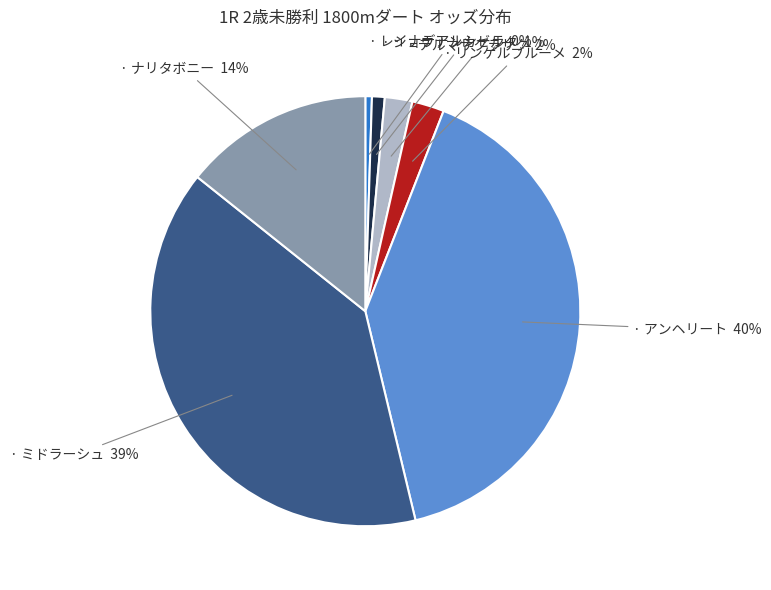

To the nearest percent, what is the average slice percentage?

14%